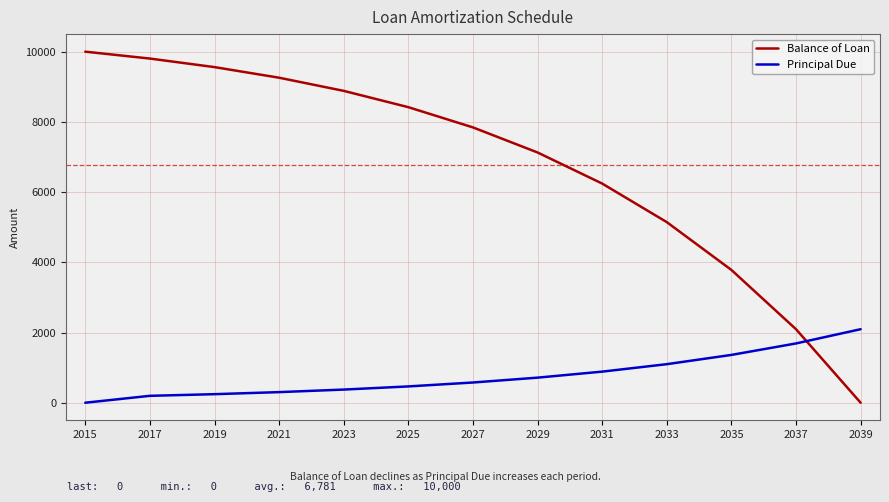

The value of Principal Due at 2021 is 302.1. True or false?

True